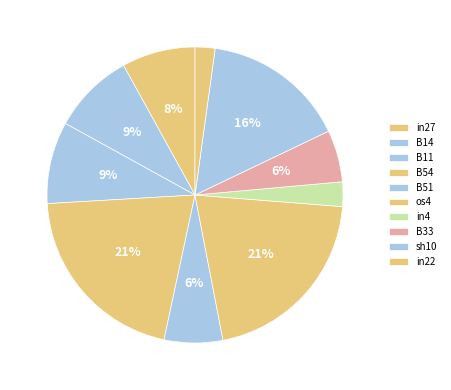

What percentage is the B54 slice, to the nearest percent?

21%